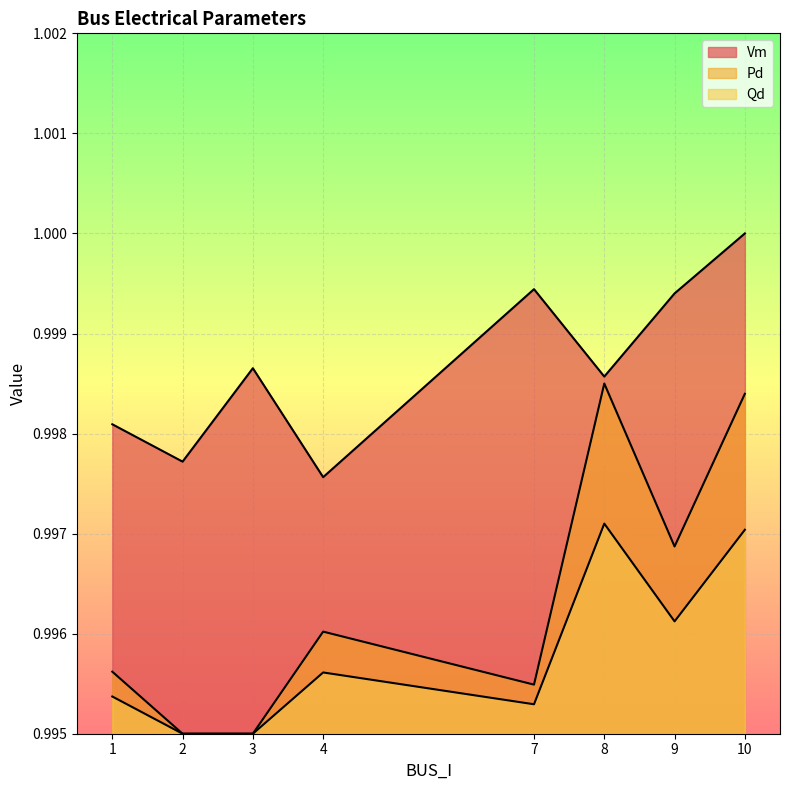

Reading right to left, extract all data points from this chart.

Vm: 10=1.0	9=1.0	8=1.0	7=1.0	4=1.0	3=1.0	2=1.0	1=1.0
Pd: 10=1.0	9=1.0	8=1.0	7=1.0	4=1.0	3=1.0	2=1.0	1=1.0
Qd: 10=1.0	9=1.0	8=1.0	7=1.0	4=1.0	3=1.0	2=1.0	1=1.0